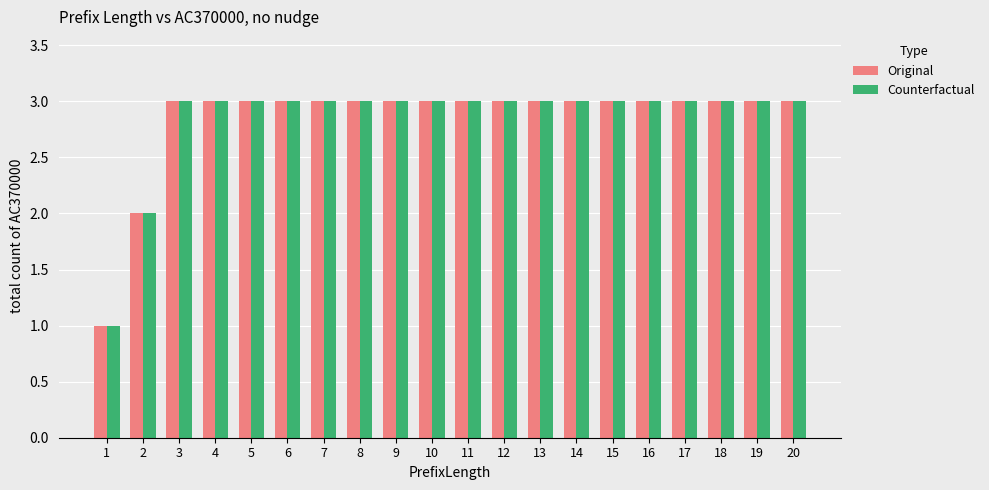

The value of Original at 7 is 3. True or false?

True